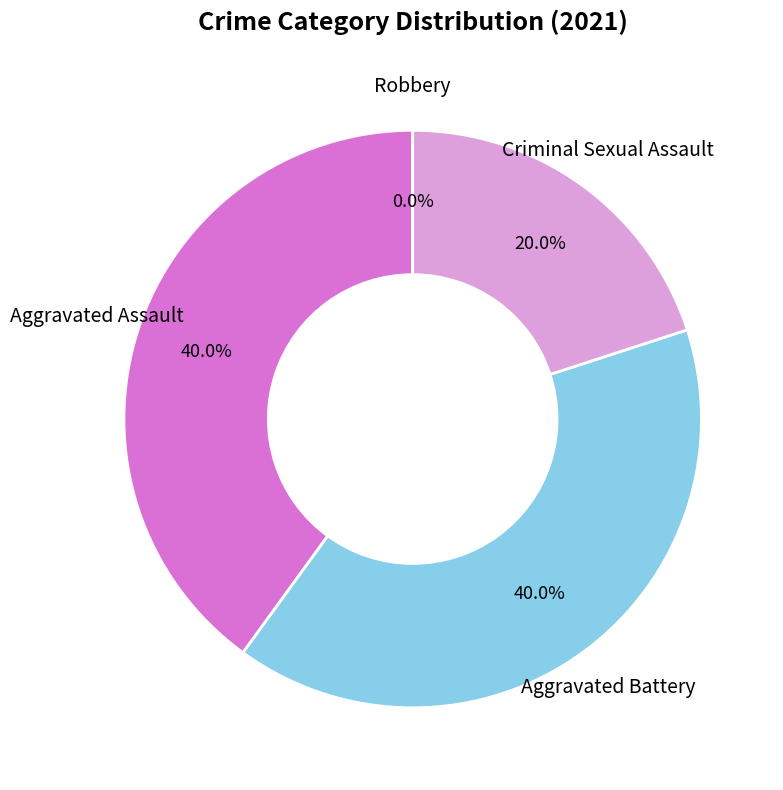

Combined, do Aggravated Battery and Robbery account for over 50%?

No